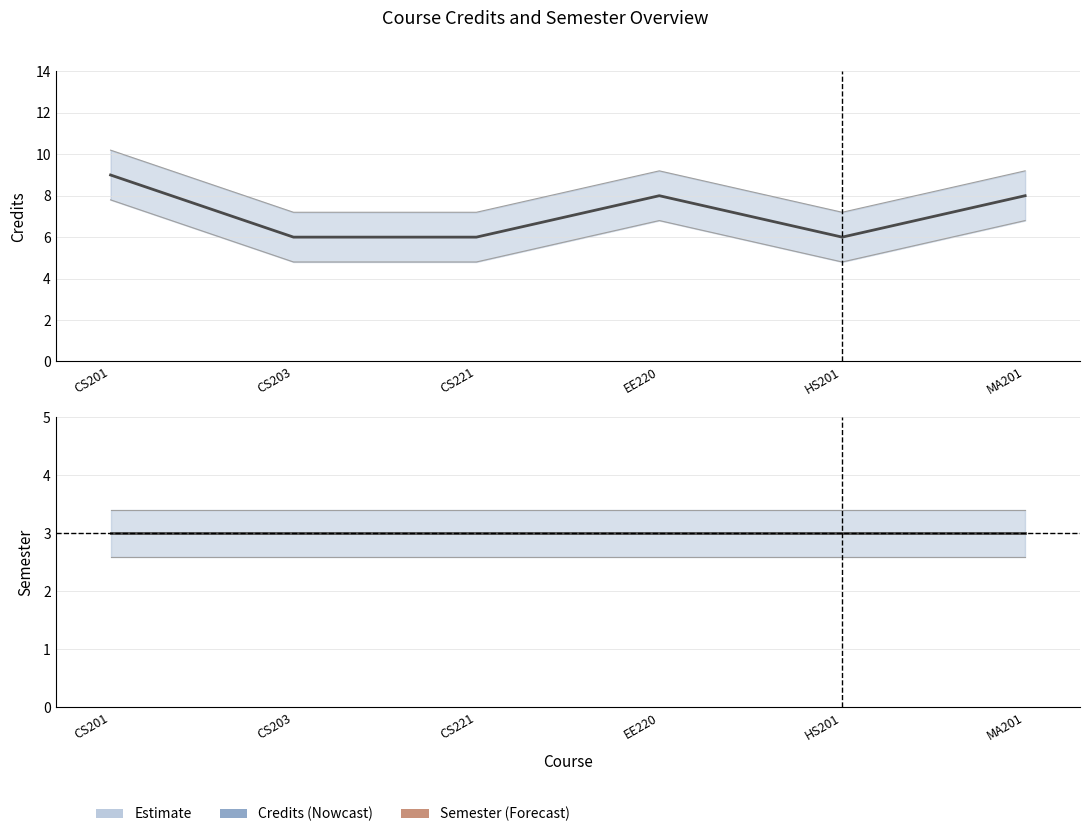

List the series in order of their peak value, highest first.

Credits, Semester